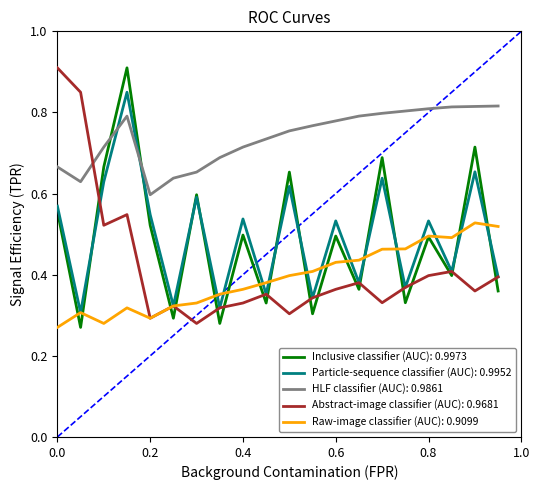

How many times do Particle-sequence classifier (AUC): 0.9952 and HLF classifier (AUC): 0.9861 cross each other?

2